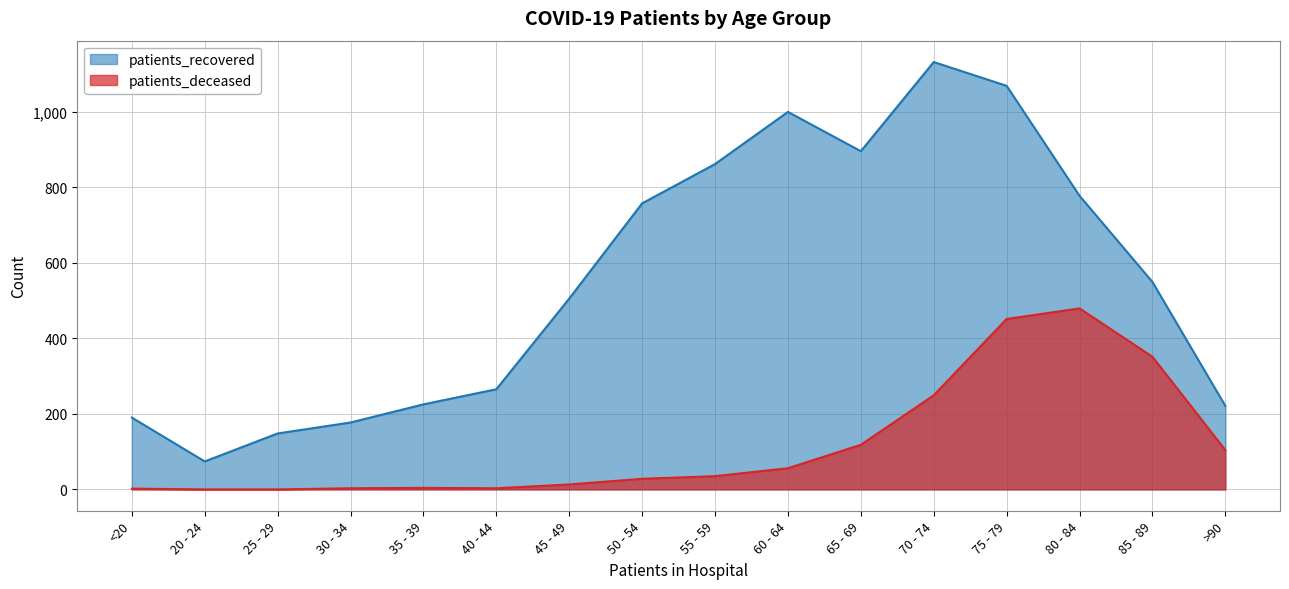

What is the label of the 9th point from the left?

55 - 59